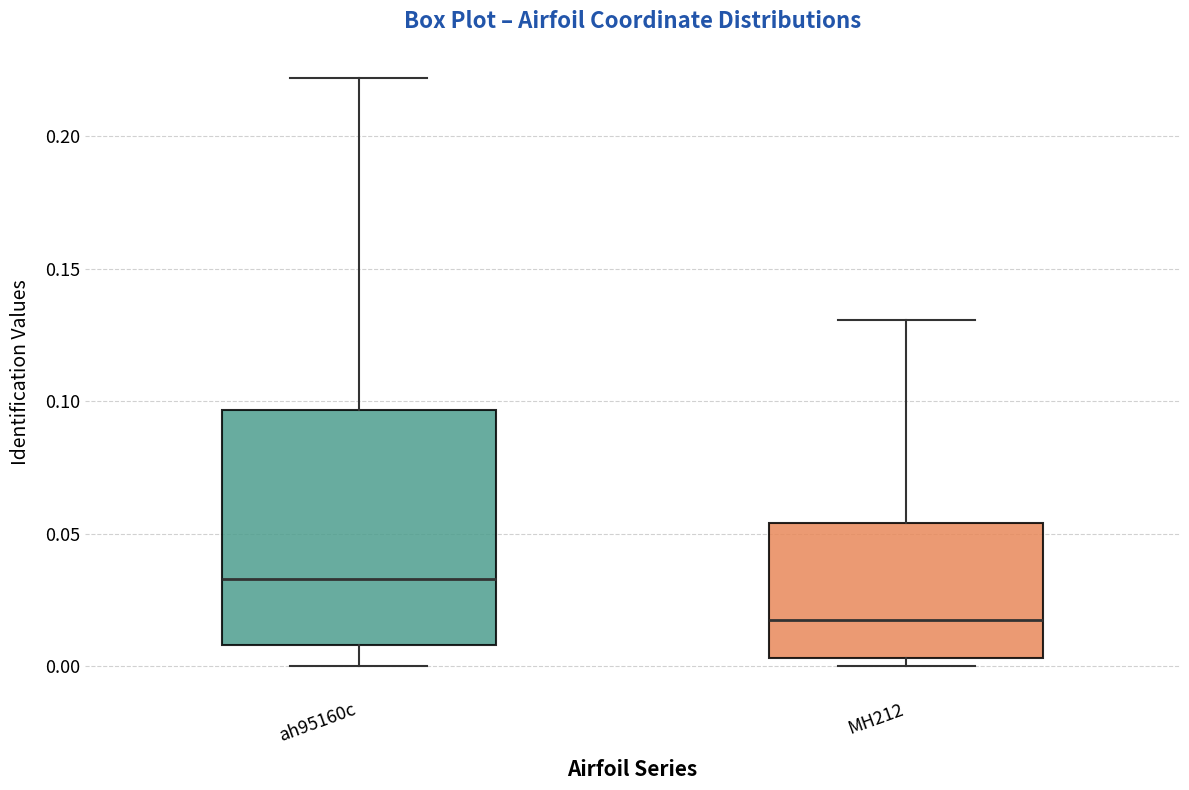

Which box has the highest median line?

ah95160c